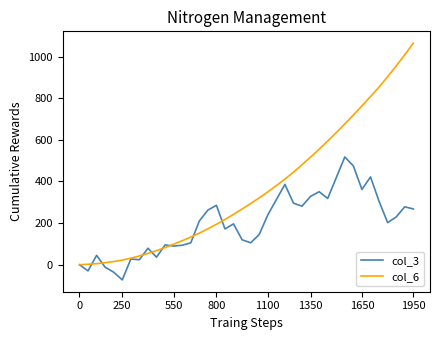

What is the greatest value displayed?

1064.1